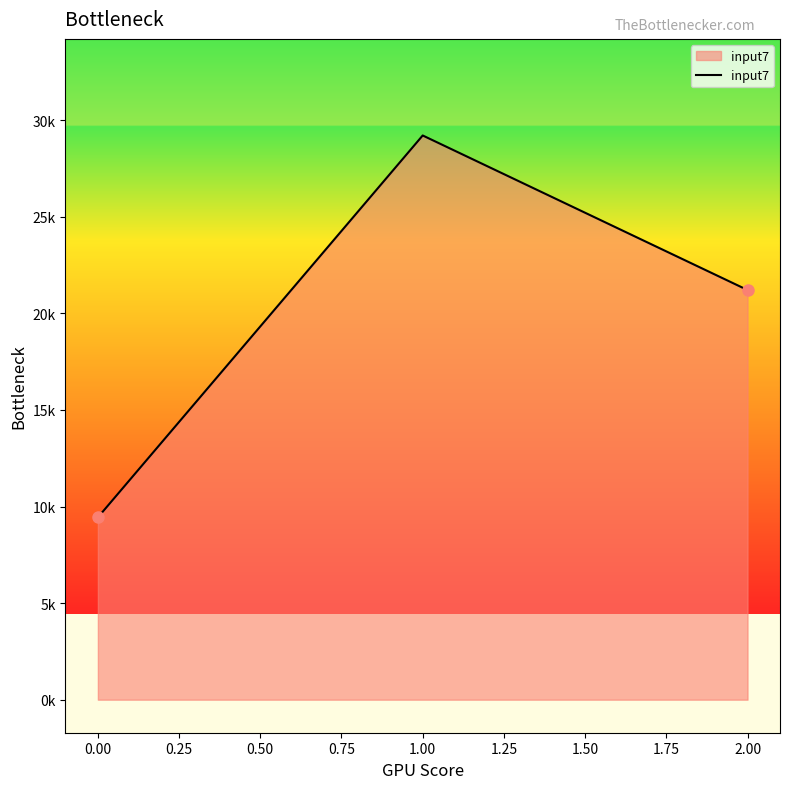

What is the greatest value displayed?

29208